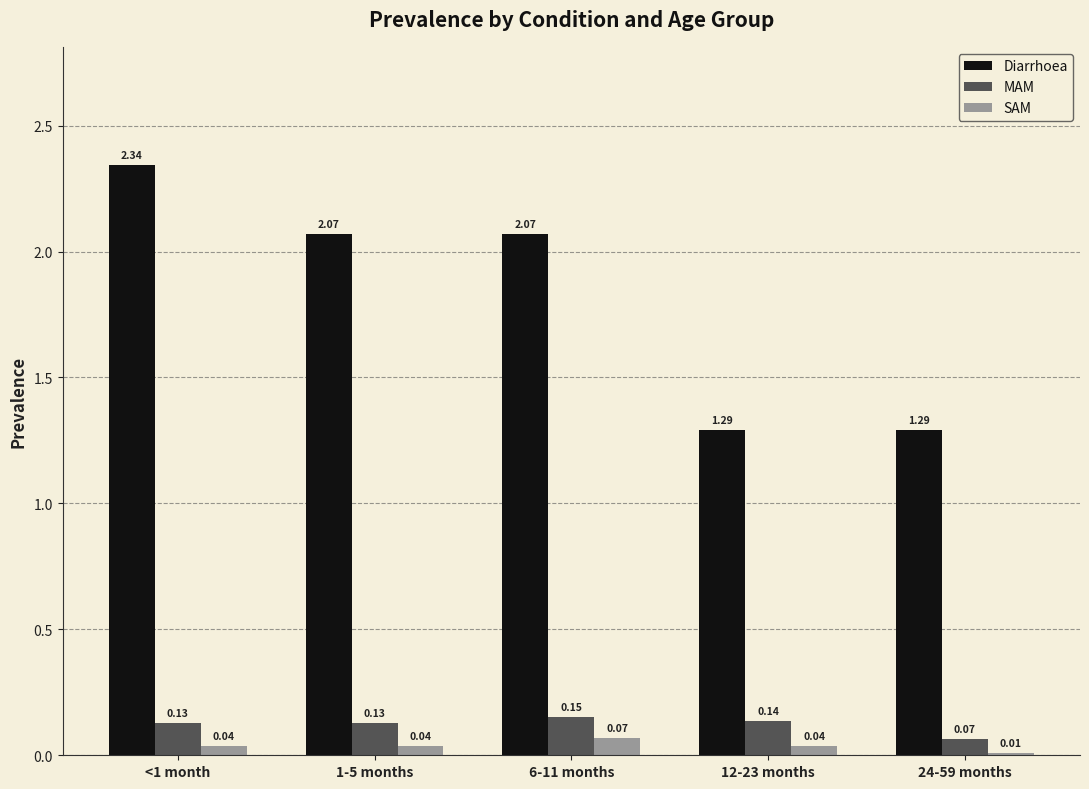

What is the sum of all Diarrhoea values?

9.1